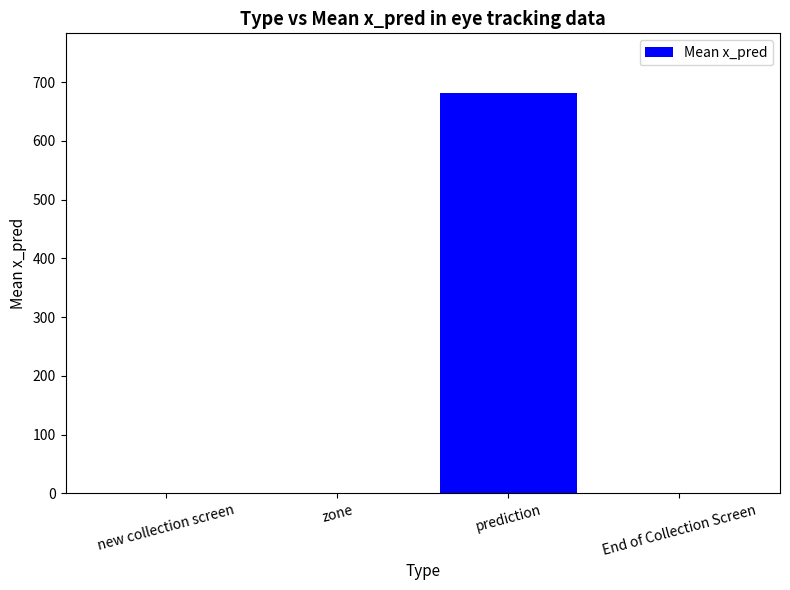

Reading left to right, extract all data points from this chart.

new collection screen=0.0	zone=0.0	prediction=680.9	End of Collection Screen=0.0